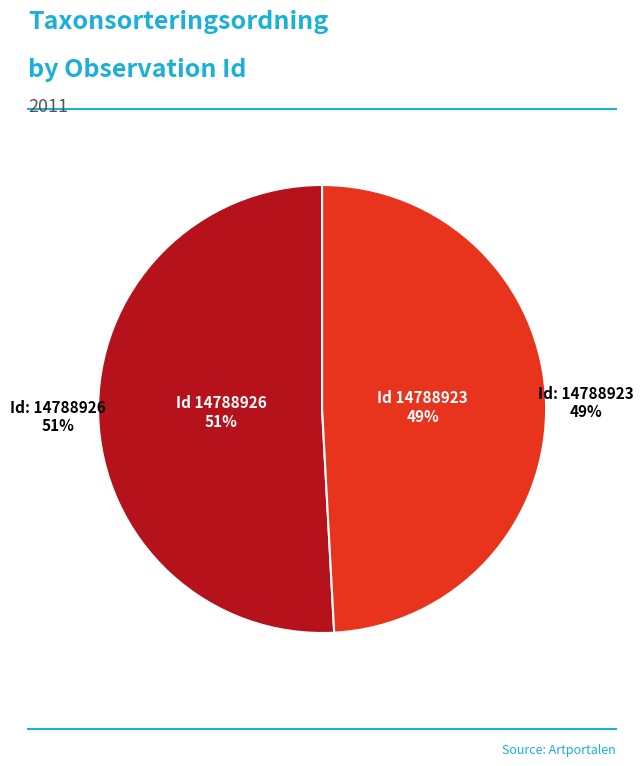

What is the ratio of the value at 14788923 to the value at 14788926?

1.0